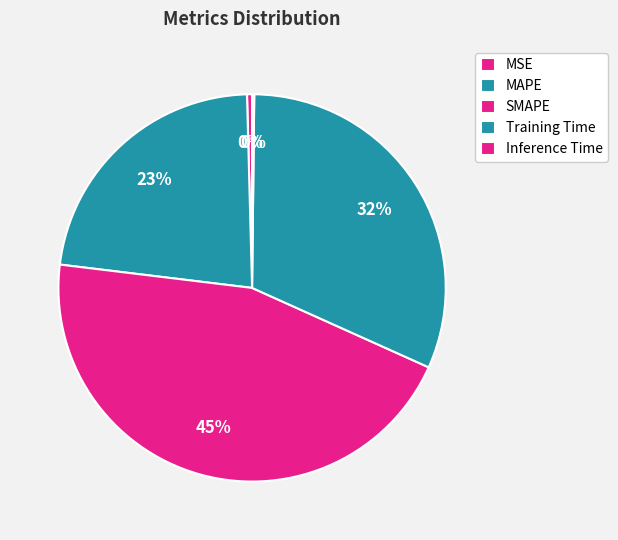

What is the largest slice in the pie chart?

SMAPE